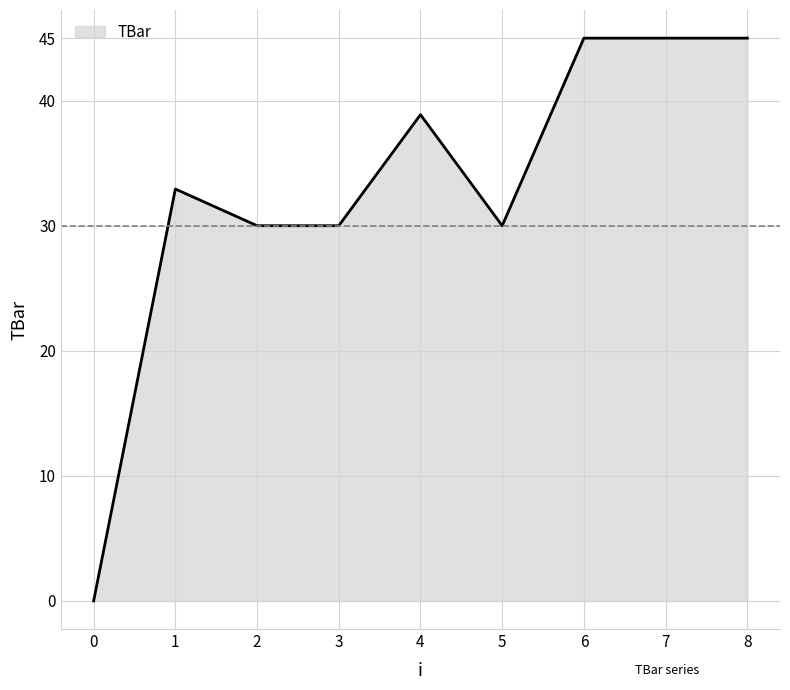

Does the chart have visible grid lines?

Yes